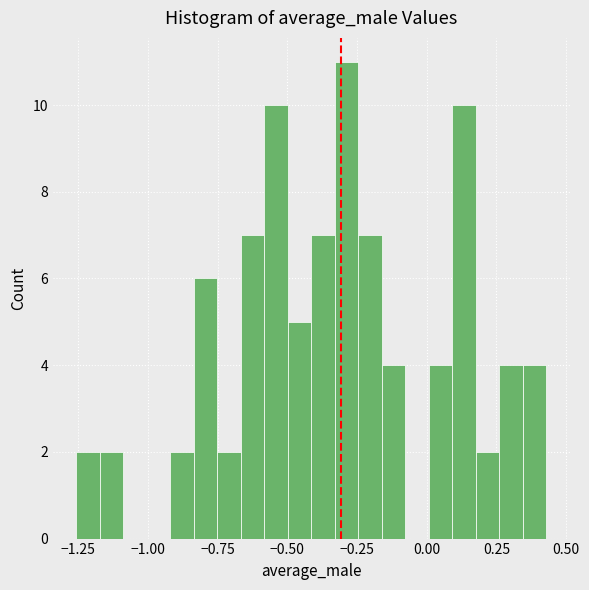

Read against the x-axis, roughly where is the centre of the tallest bar?

-0.30